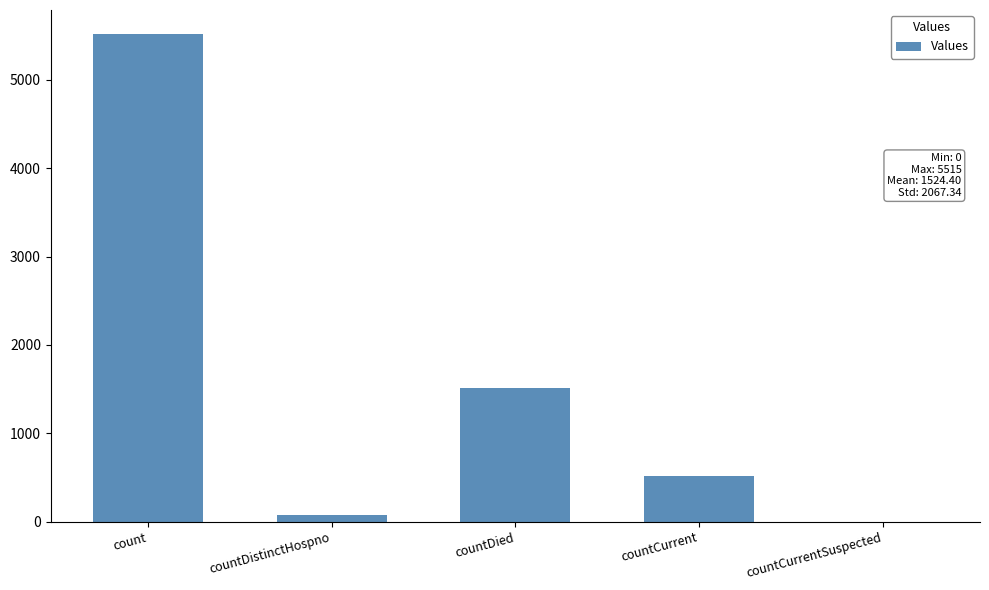

What is the sum of all values?

7622